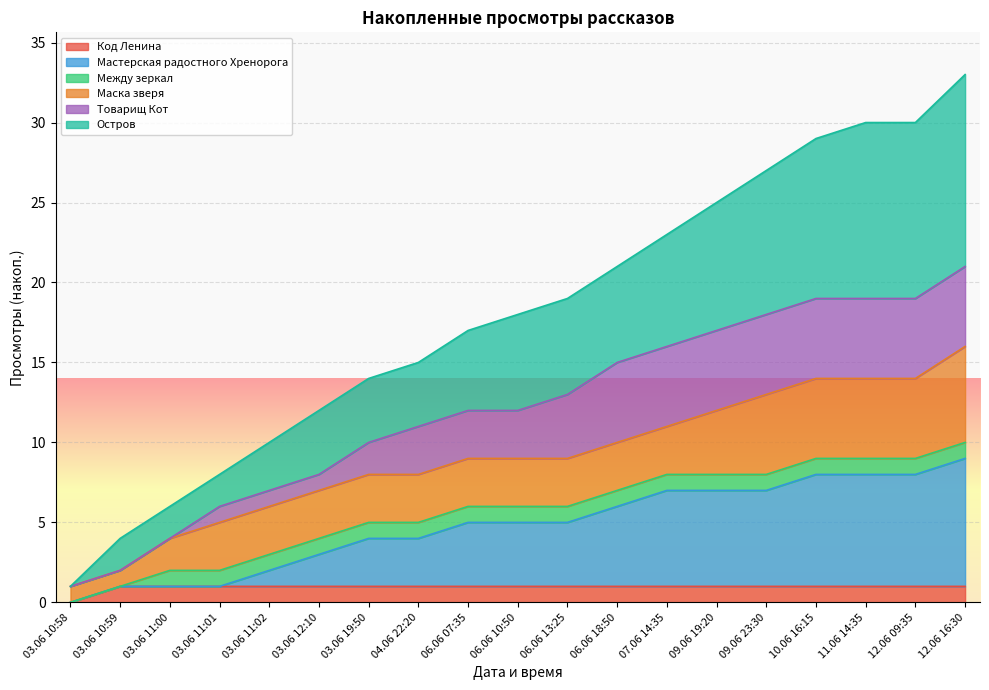

At which label does Код Ленина reach its minimum?

03.06 10:58